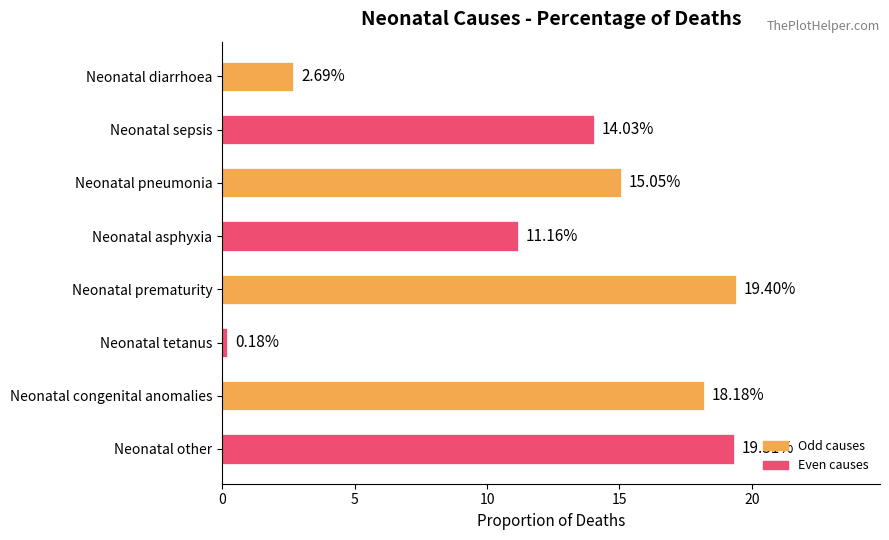

What is the label of the 4th bar from the top?

Neonatal asphyxia